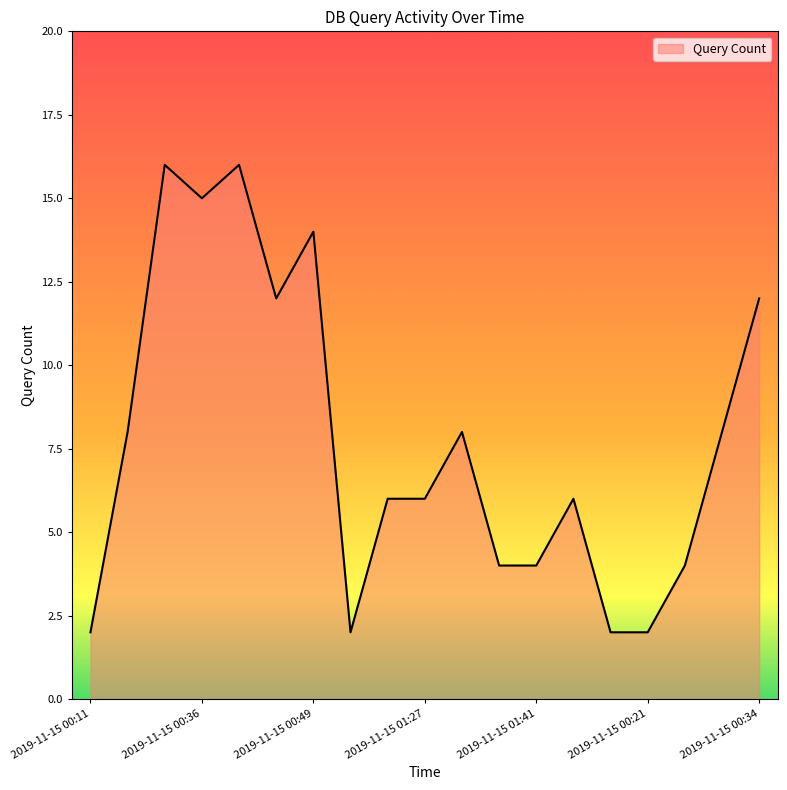

What is the difference between the maximum and minimum values?

14